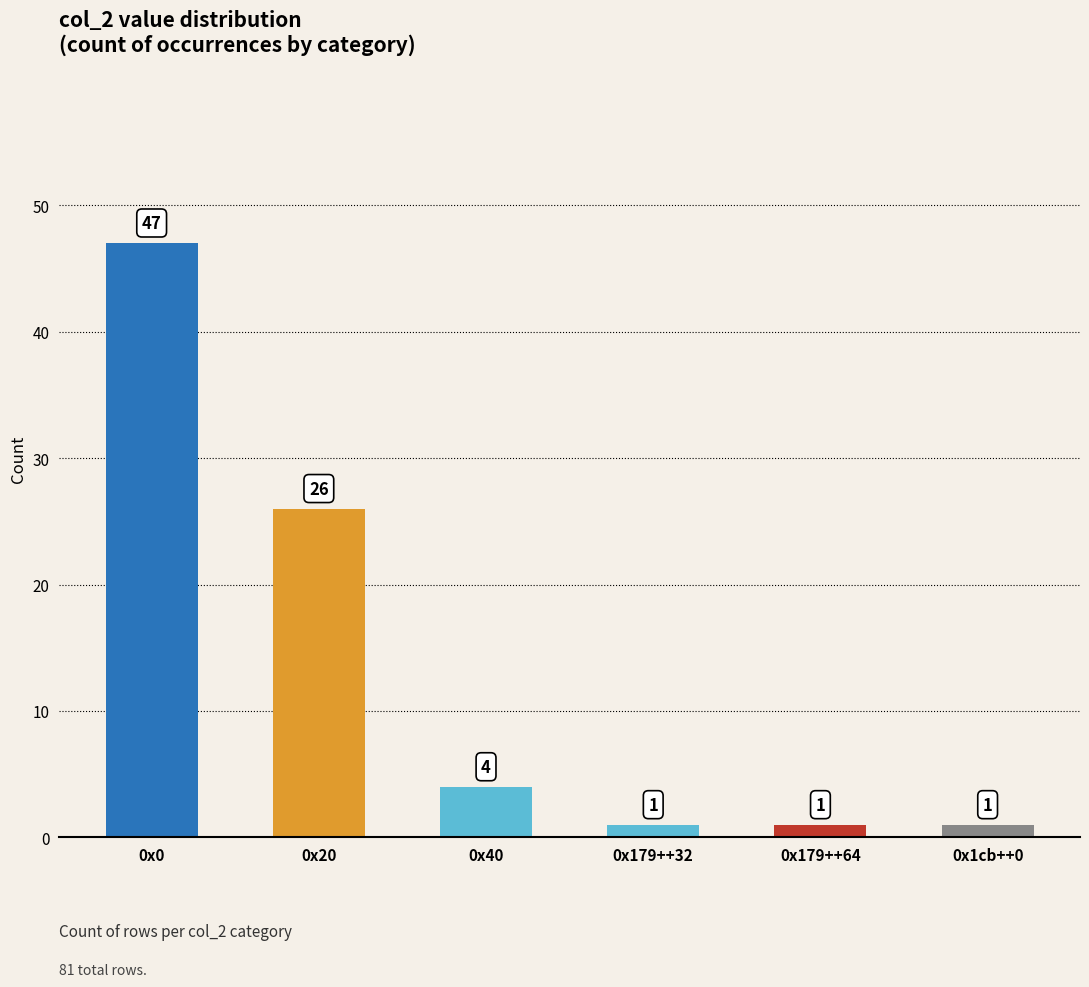

What position from the right is 0x179++64?

2